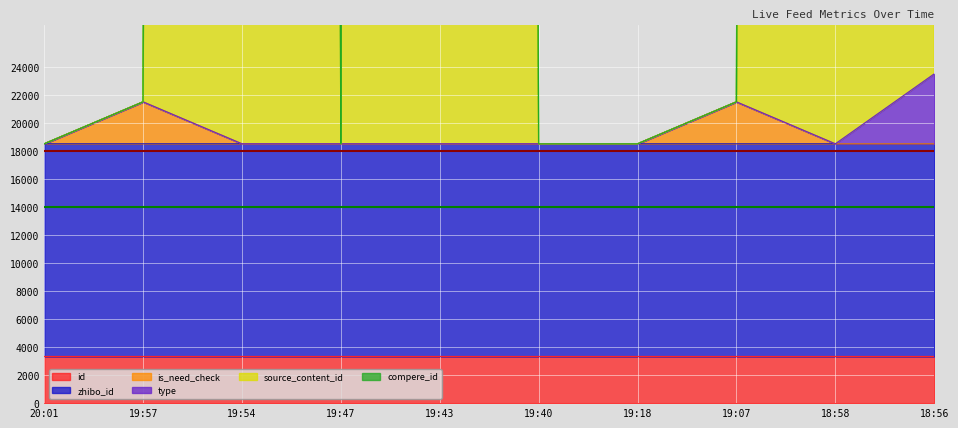

At which category does is_need_check reach its first local peak?

19:57